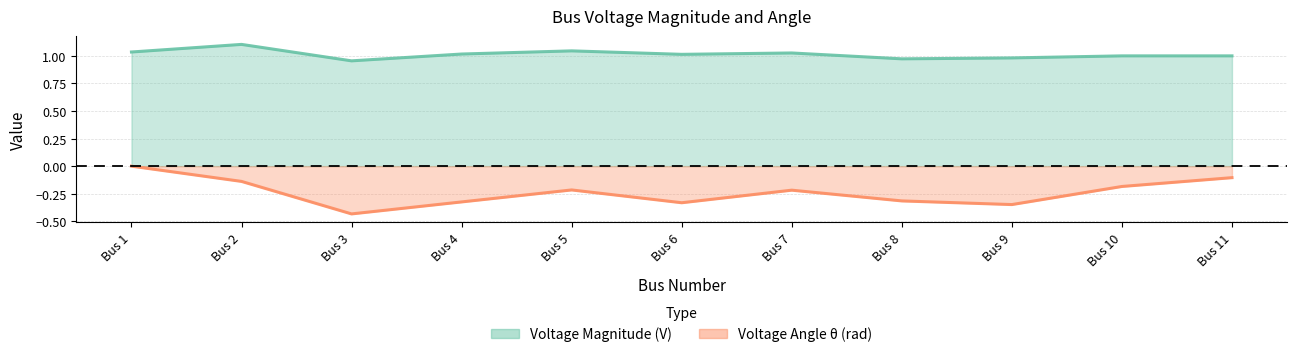

Rank the series by their maximum value, from lowest to highest.

theta_rad, V